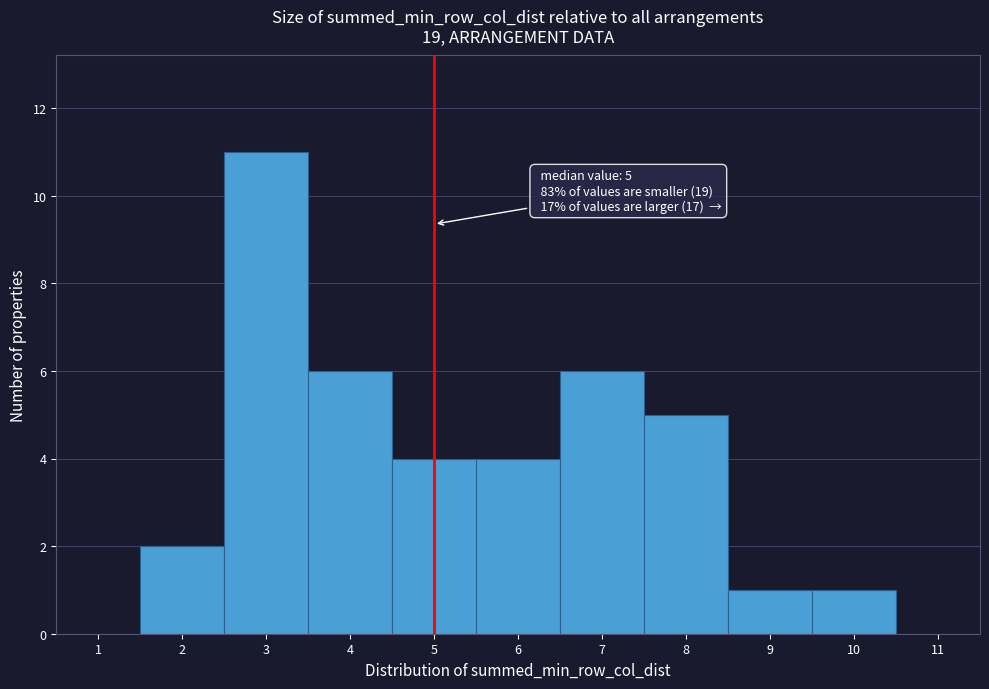

Which range on the x-axis has the tallest bar?

2.5 to 3.5